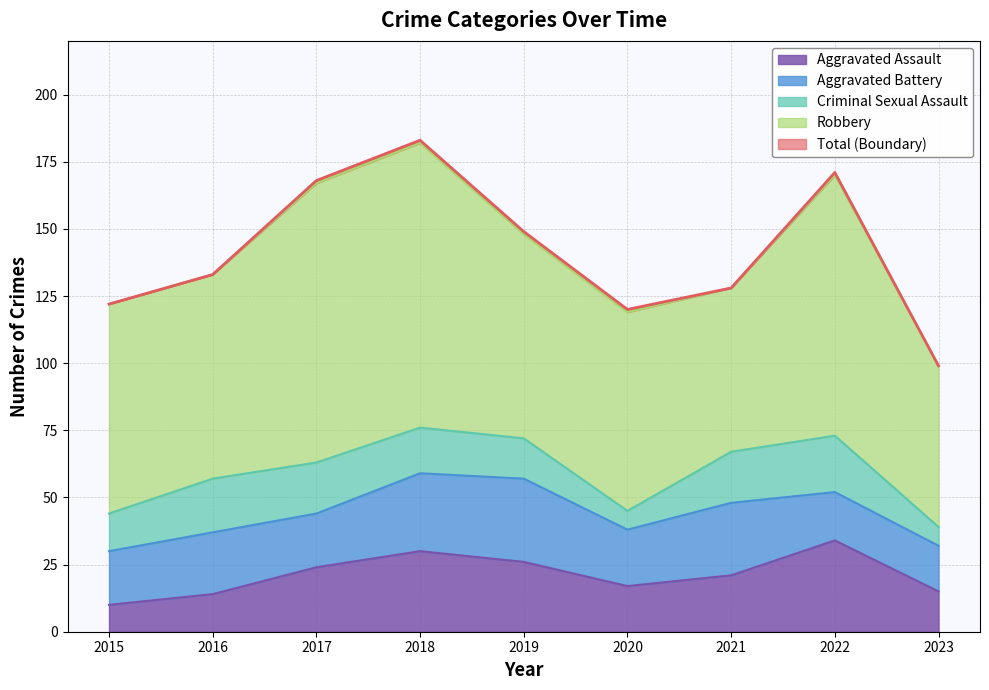

What is the minimum value for Aggravated Assault?

10